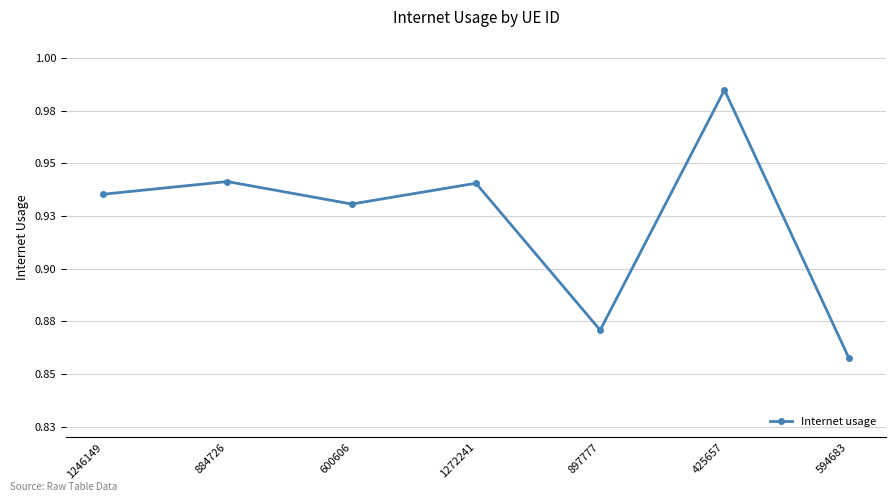

Is this an area chart (filled region under the line)?

No